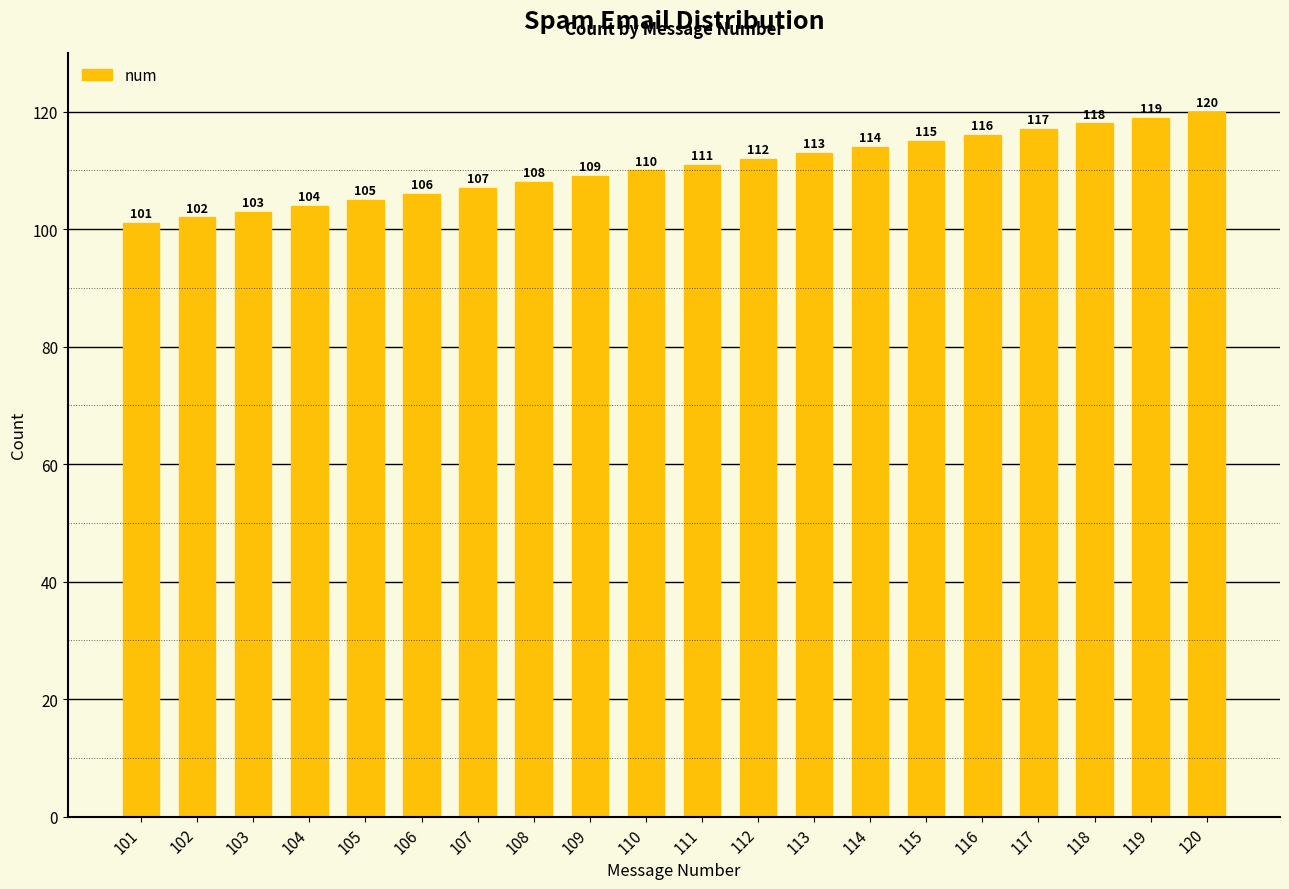

What is the maximum value shown in the chart?

120